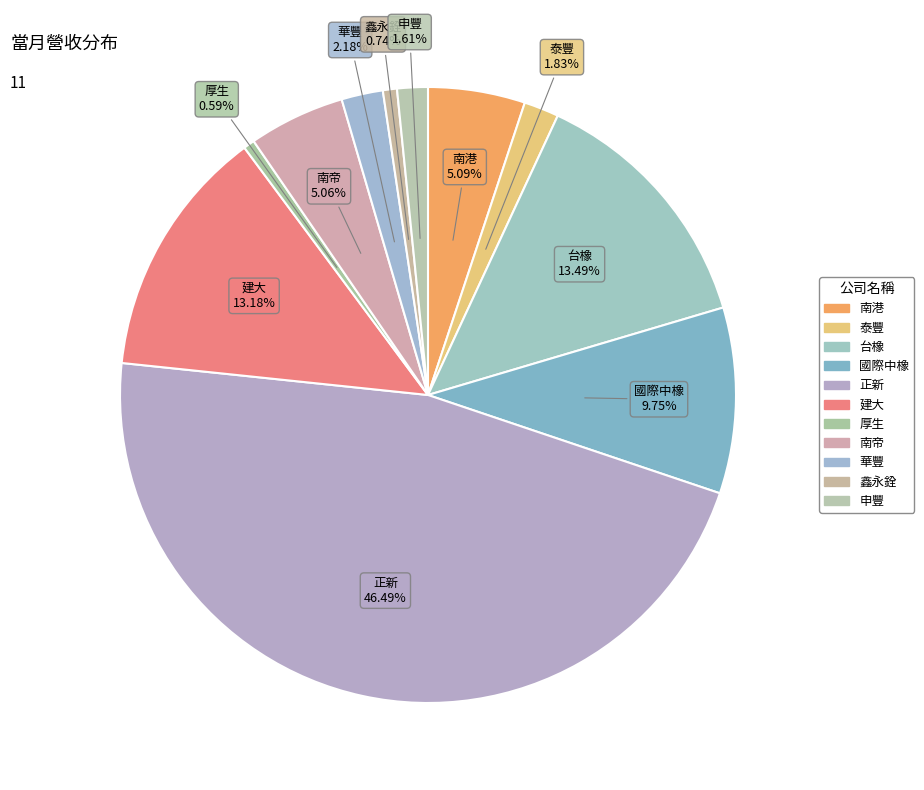

How many slices are in this pie chart?

11